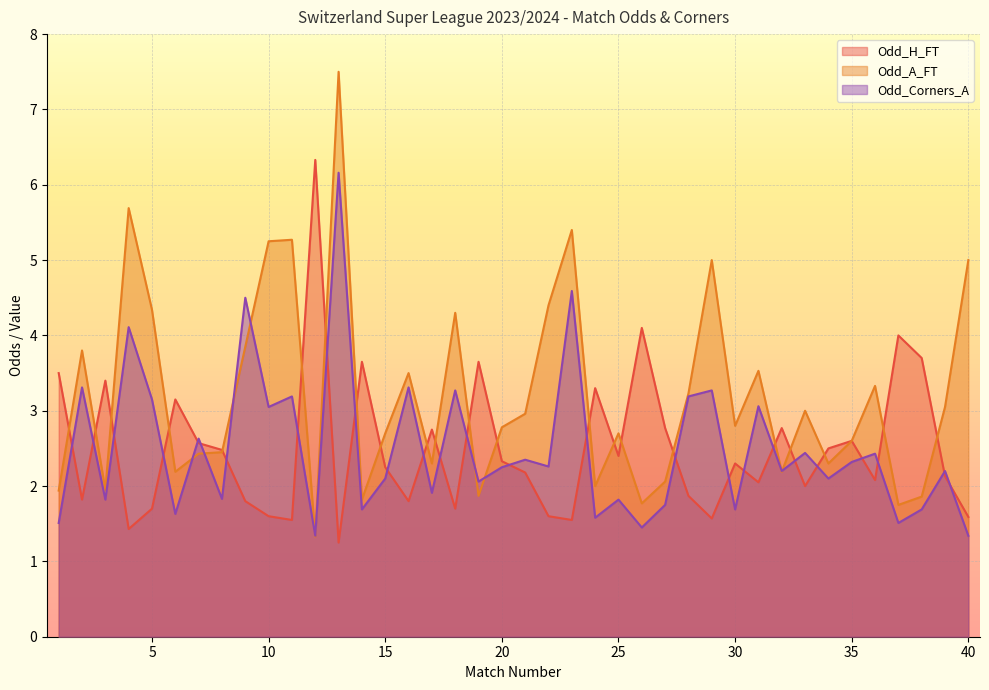

Reading left to right, what are all the values shown in this chart?

Odd_H_FT: 3.5	1.8	3.4	1.4	1.7	3.1	2.6	2.5	1.8	1.6	1.6	6.3	1.2	3.6	2.2	1.8	2.8	1.7	3.6	2.3	2.2	1.6	1.6	3.3	2.4	4.1	2.8	1.9	1.6	2.3	2.0	2.8	2.0	2.5	2.6	2.1	4.0	3.7	2.1	1.6
Odd_A_FT: 1.9	3.8	1.9	5.7	4.3	2.2	2.4	2.5	3.9	5.2	5.3	1.3	7.5	1.8	2.7	3.5	2.3	4.3	1.9	2.8	3.0	4.4	5.4	2.0	2.7	1.8	2.1	3.2	5.0	2.8	3.5	2.2	3.0	2.3	2.6	3.3	1.8	1.9	3.0	5.0
Odd_Corners_A: 1.5	3.3	1.8	4.1	3.1	1.6	2.6	1.8	4.5	3.0	3.2	1.3	6.2	1.7	2.1	3.3	1.9	3.3	2.1	2.2	2.4	2.3	4.6	1.6	1.8	1.4	1.8	3.2	3.3	1.7	3.1	2.2	2.4	2.1	2.3	2.4	1.5	1.7	2.2	1.3